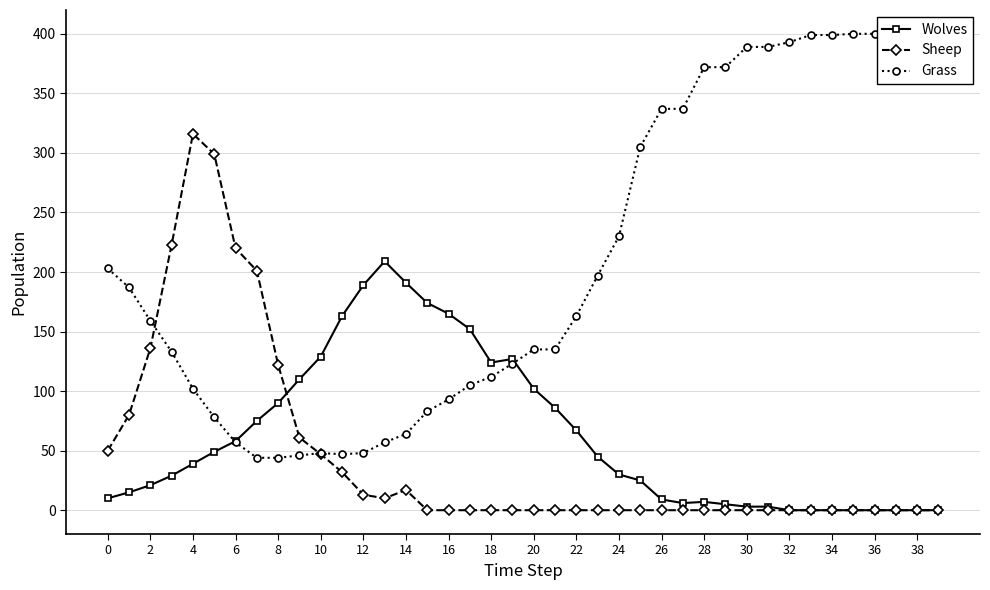

What is the maximum value for Wolves?

209